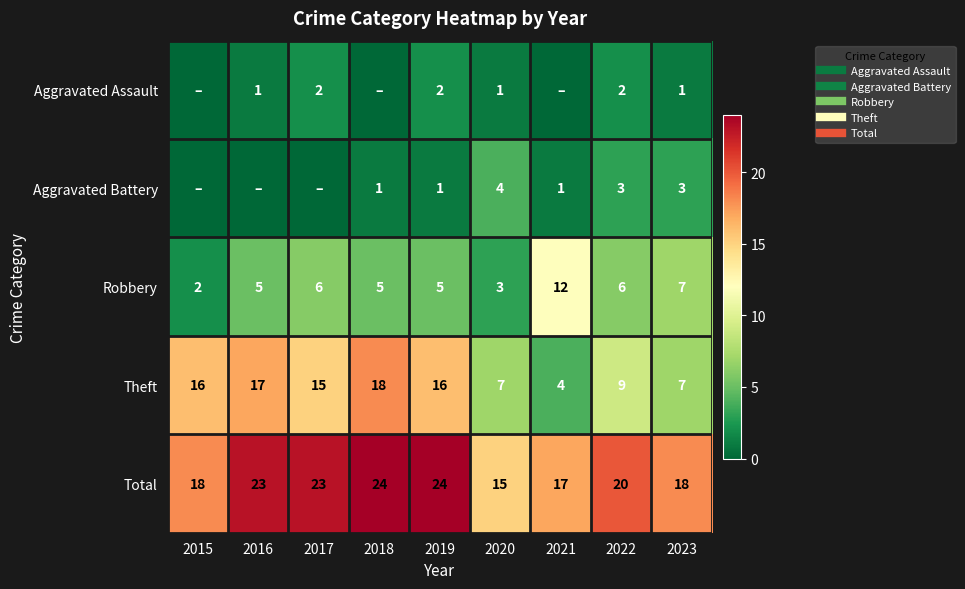

Is the value of Total at 2022 greater than the value of Theft at 2015?

Yes